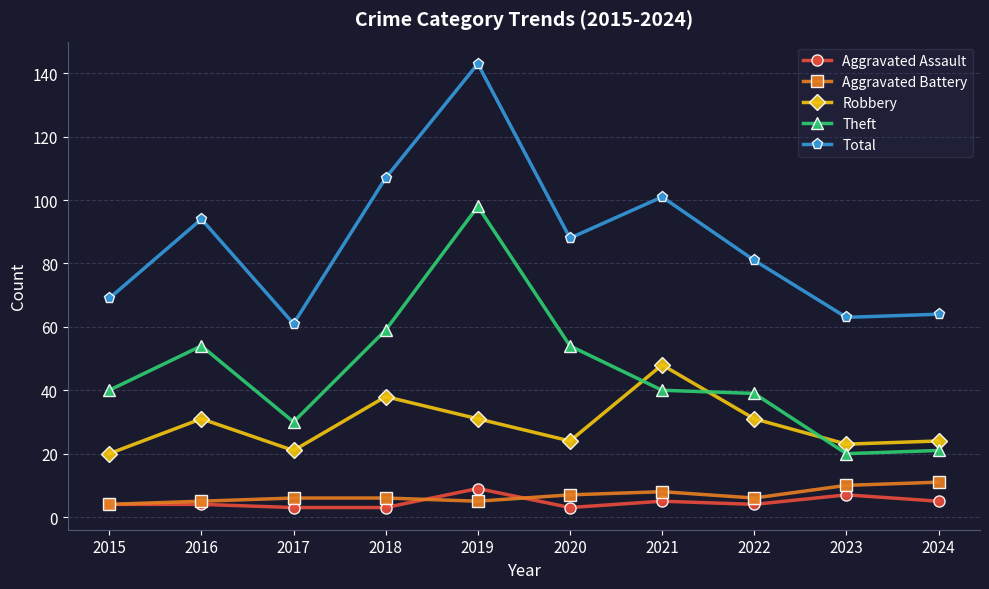

What is the lowest value of the Aggravated Battery series?

4